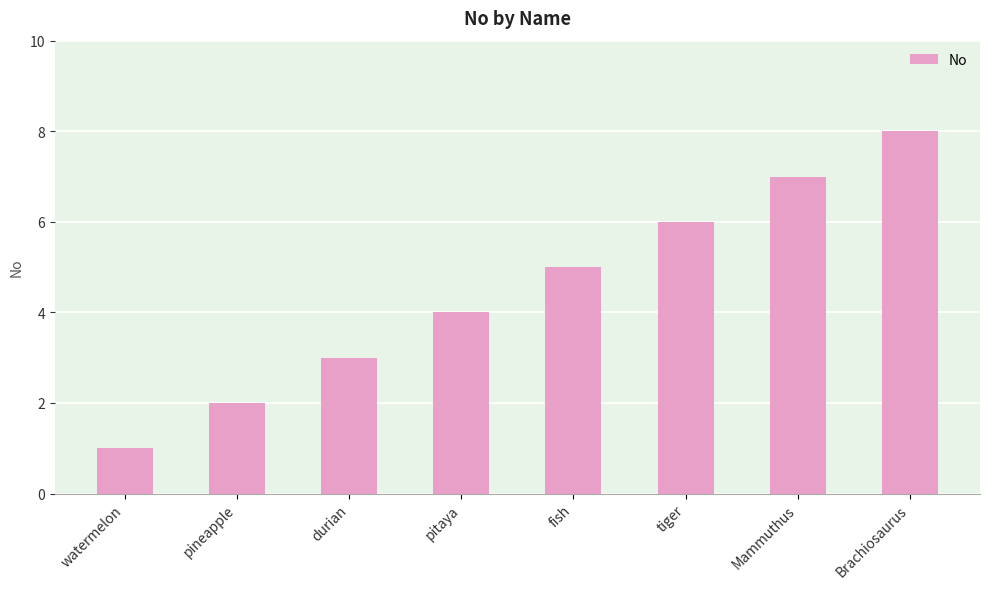

Which category has the highest value across all series?

Brachiosaurus